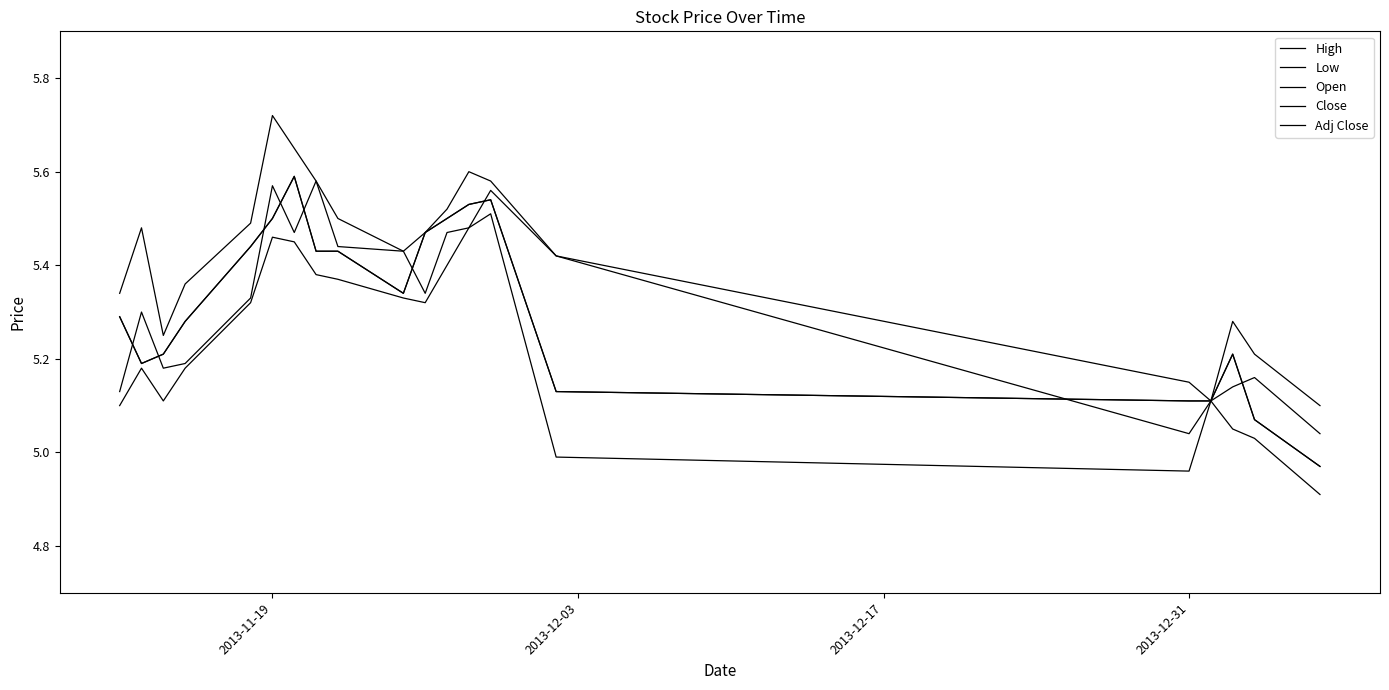

In High, how many points are higher than both neighbors (excluding endpoints)?

4